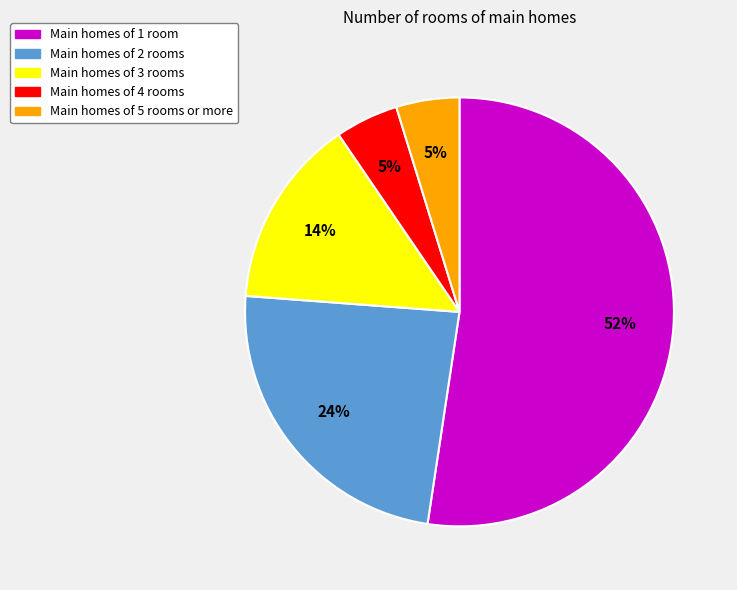

How many slices are in this pie chart?

5